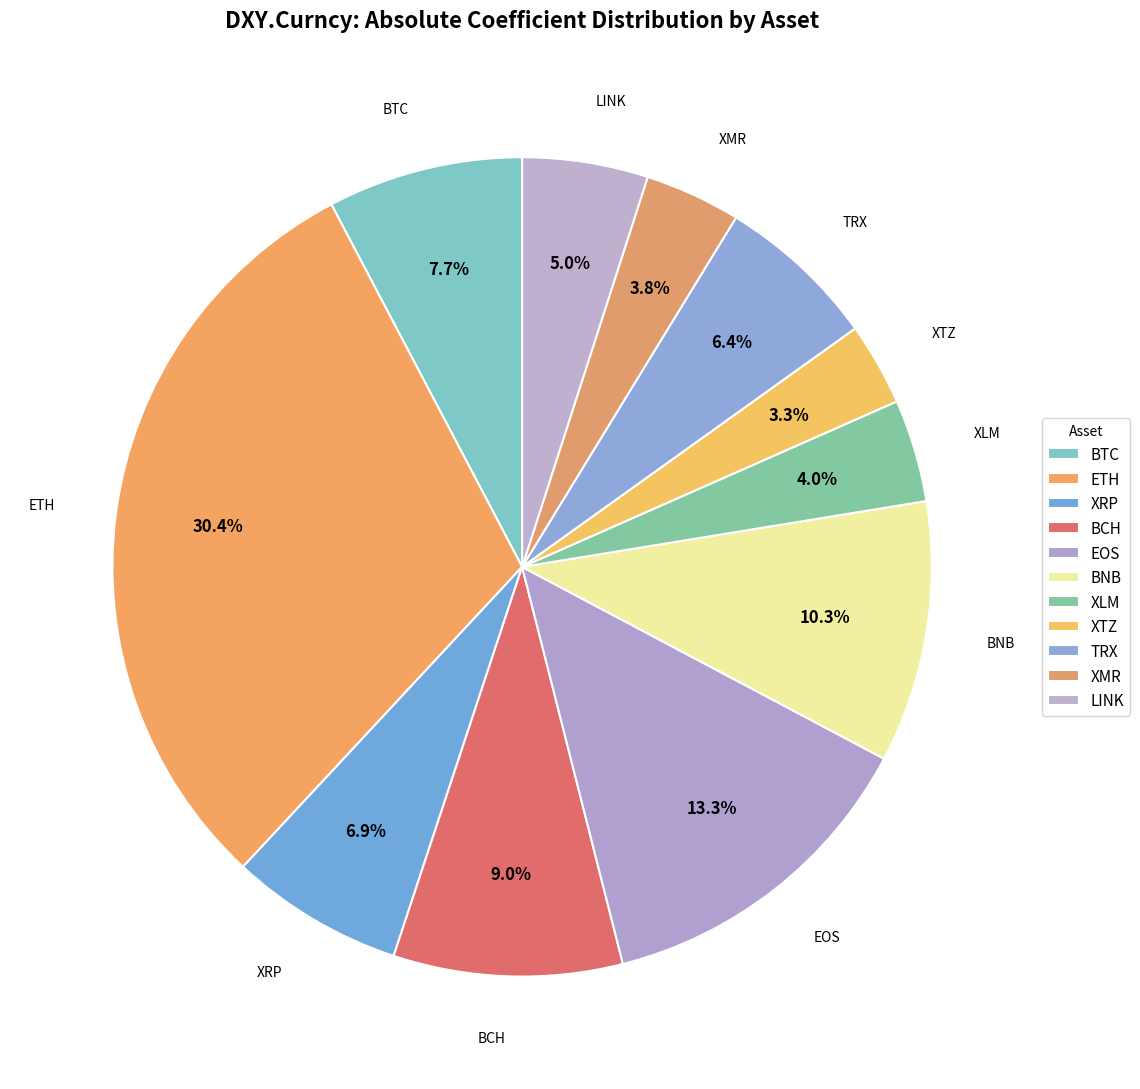

Does BCH represent more than half of the total?

No